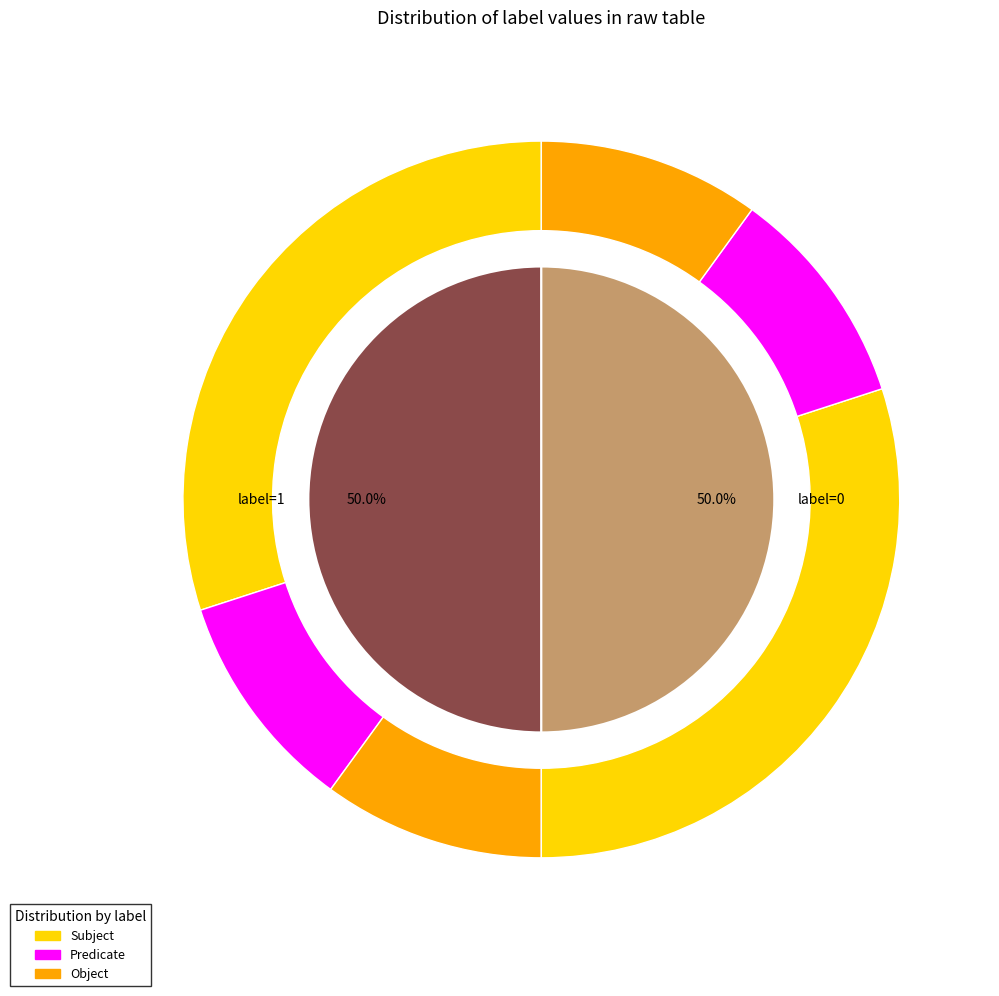

To the nearest percent, what is the average slice percentage?

50%